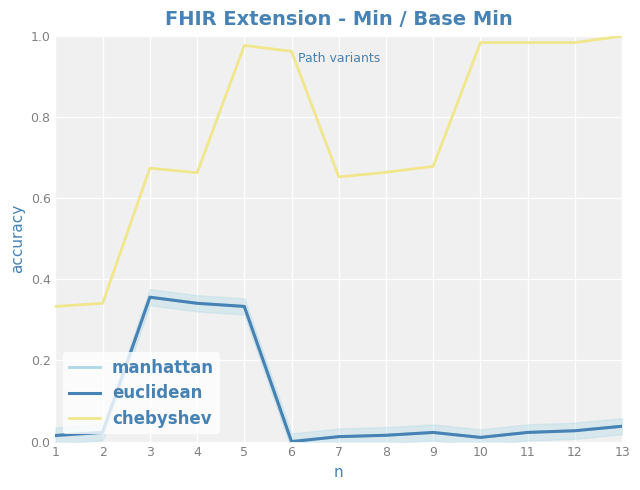

Reading left to right, extract all data points from this chart.

manhattan: 1=0.0	2=0.0	3=0.4	4=0.3	5=0.3	6=0.0	7=0.0	8=0.0	9=0.0	10=0.0	11=0.0	12=0.0	13=0.0
euclidean: 1=0.0	2=0.0	3=0.4	4=0.3	5=0.3	6=0.0	7=0.0	8=0.0	9=0.0	10=0.0	11=0.0	12=0.0	13=0.0
chebyshev: 1=0.3	2=0.3	3=0.7	4=0.7	5=1.0	6=1.0	7=0.7	8=0.7	9=0.7	10=1.0	11=1.0	12=1.0	13=1.0